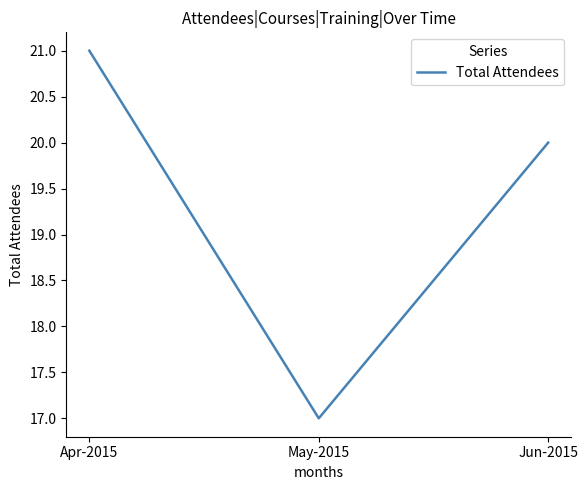

What is the difference between the maximum and minimum values?

4